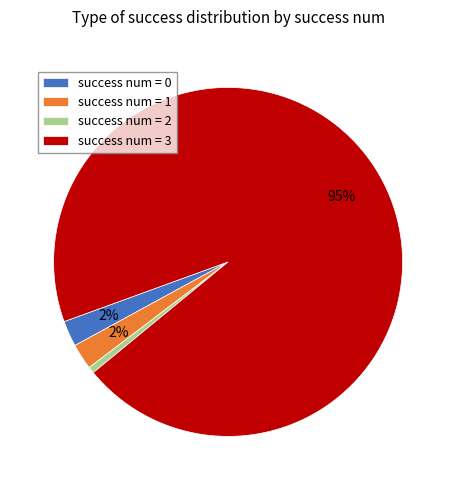

To the nearest percent, what is the average slice percentage?

25%